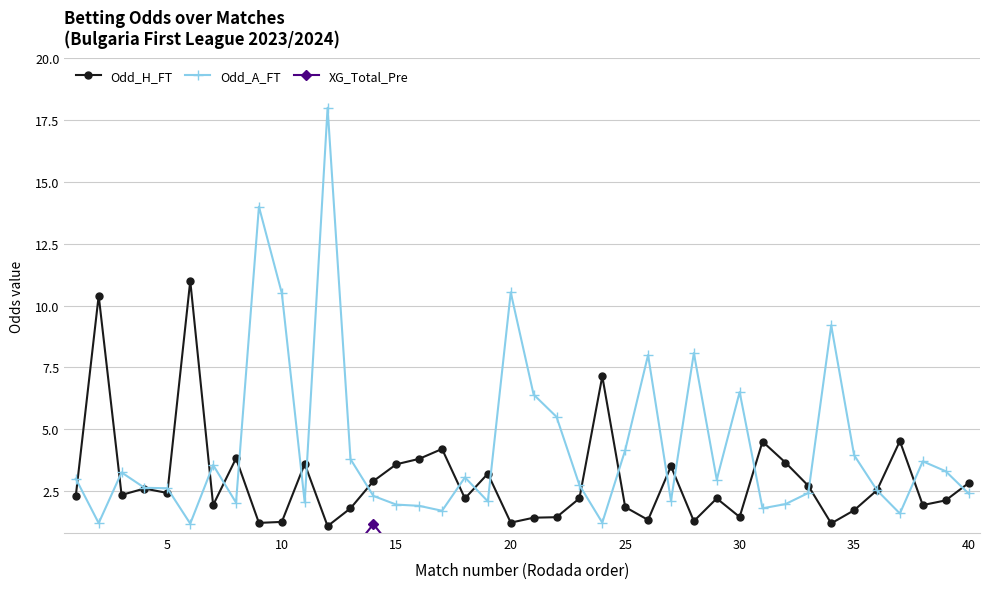

What is the value of the Odd_H_FT point at the 6th from the left?

11.0